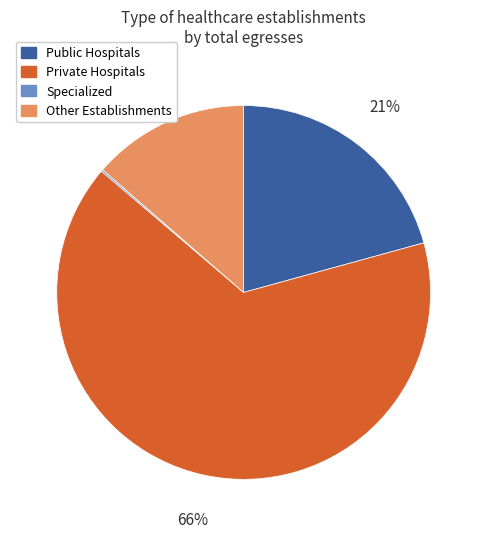

Does any single category account for the majority?

Yes